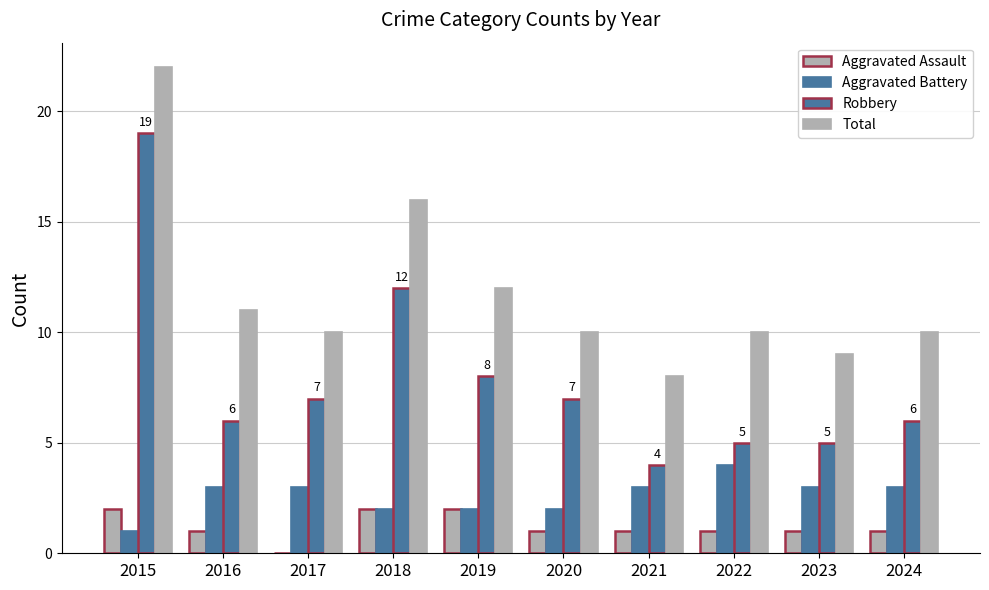

How many values in Aggravated Assault are above zero?

9